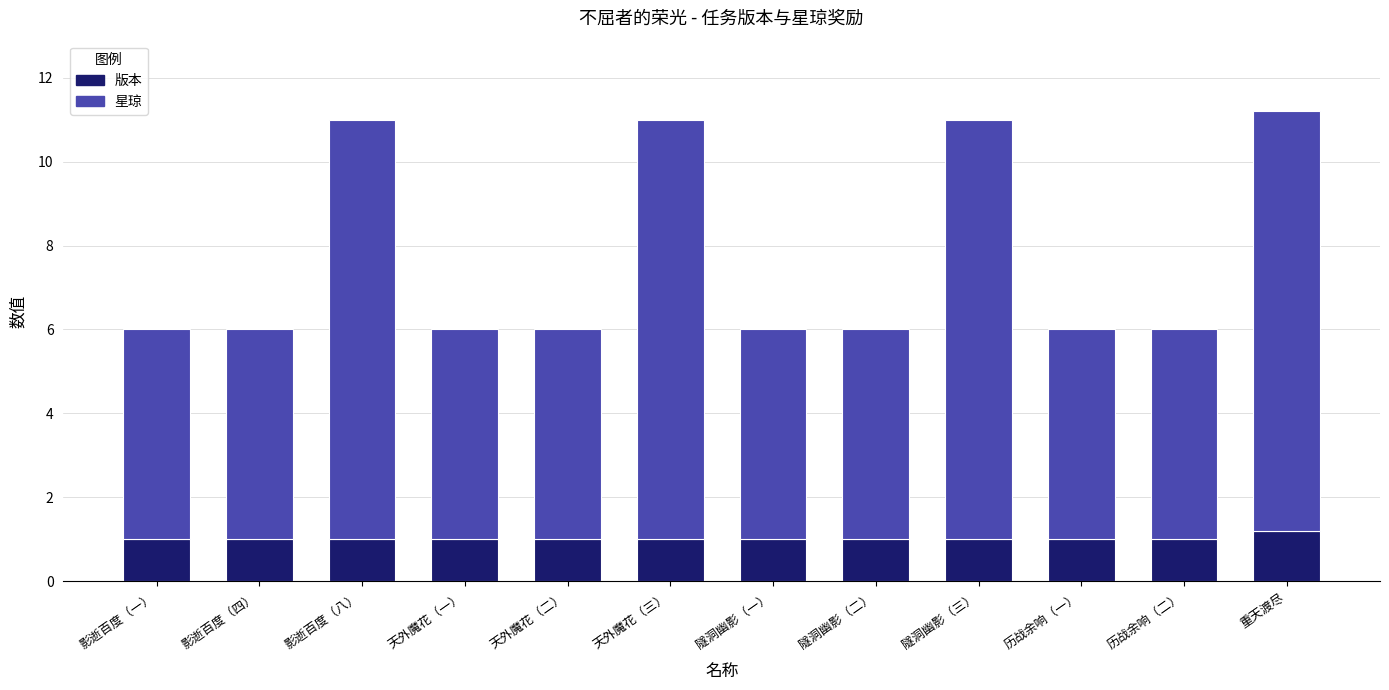

What is the total value across all series at 影逝百度（一）?

6.0